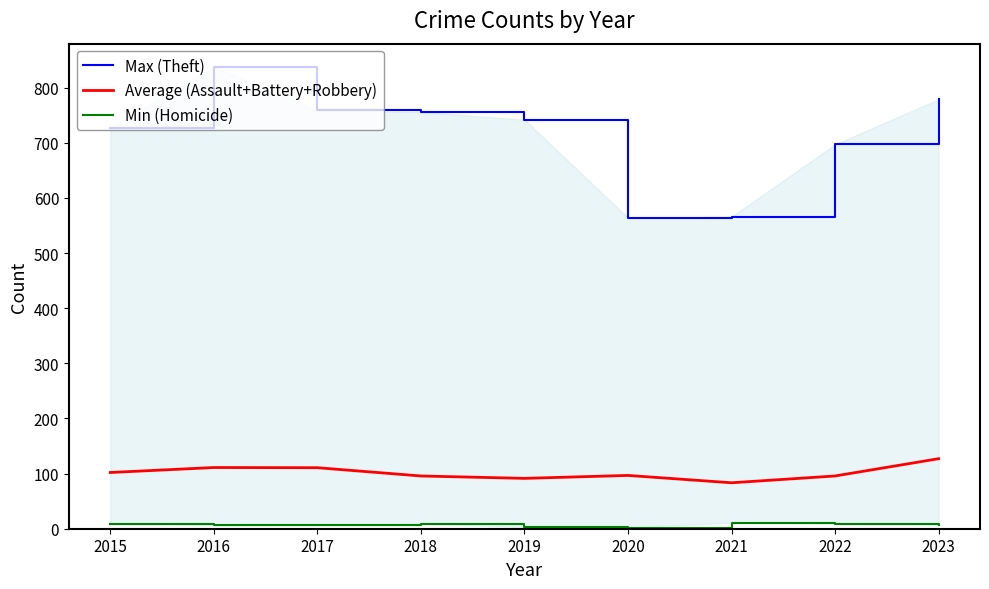

True or false: Max (Theft) and Average (Assault+Battery+Robbery) intersect in this chart.

False